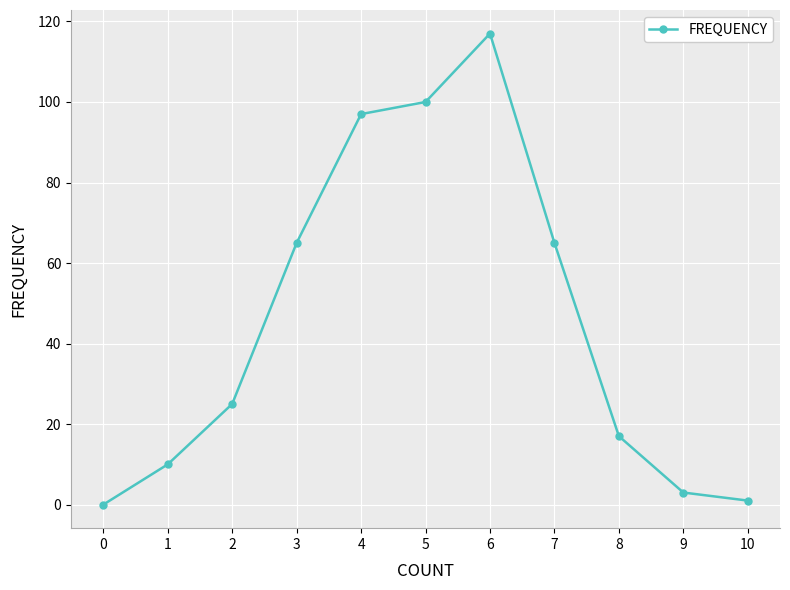

What is the greatest value displayed?

117